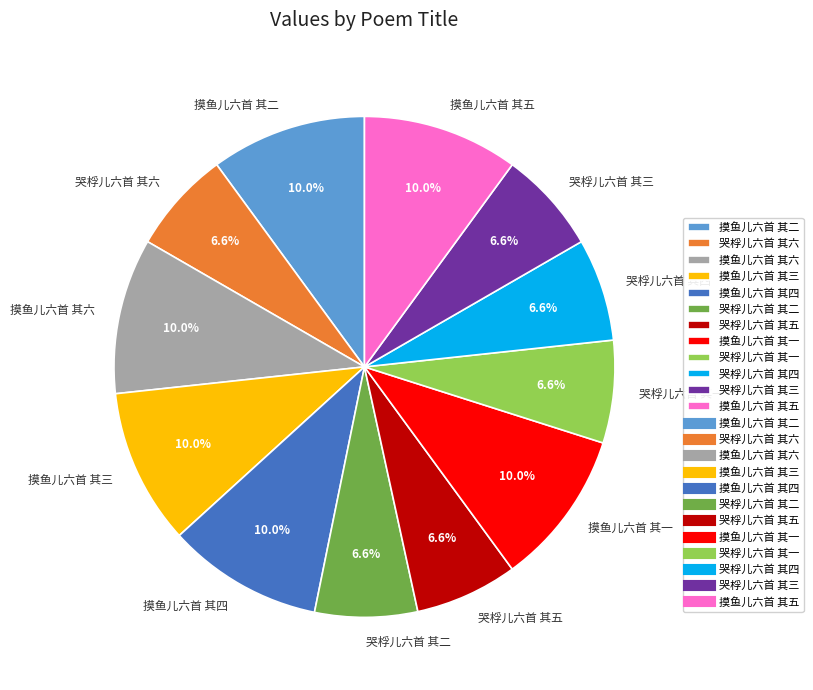

The 摸鱼儿六首 其五 slice represents 1% of the pie. True or false?

False